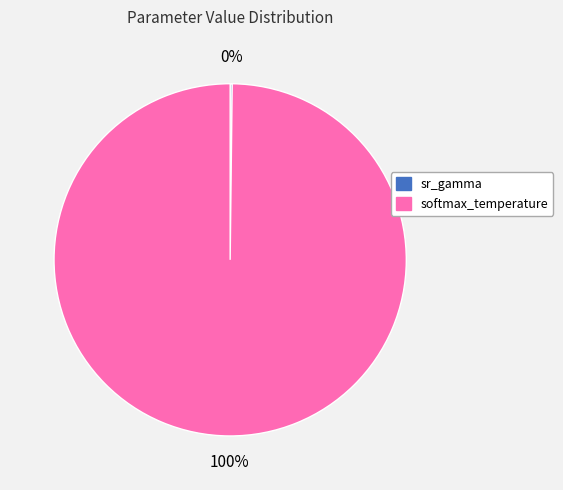

Which slice is the largest?

softmax_temperature